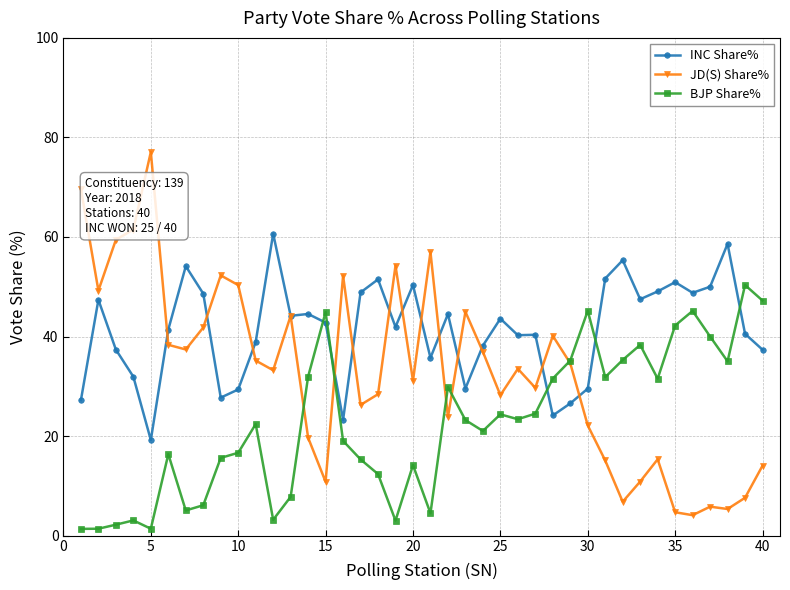

True or false: INC Share% and BJP Share% intersect in this chart.

True